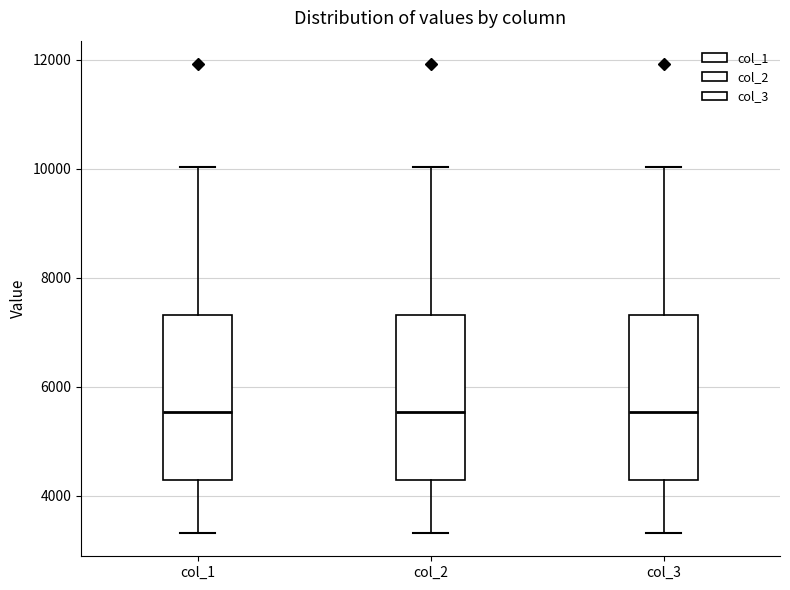

Reading left to right, transcribe this box plot: for each box, give where its median line is, the range the box spans, and where its two whiskers end, as read against the y-axis. The values are not printed on the chart, so give them approximately, as read against the axis.

col_1: median 5600, box 4200 to 7400, whiskers 3400 to 10000
col_2: median 5600, box 4200 to 7400, whiskers 3400 to 10000
col_3: median 5600, box 4200 to 7400, whiskers 3400 to 10000